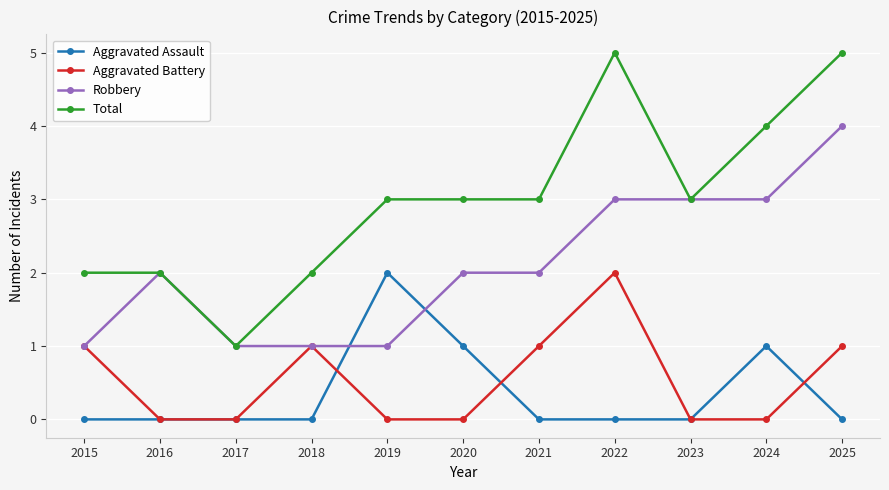

What is the total value across all series at 2015?

4